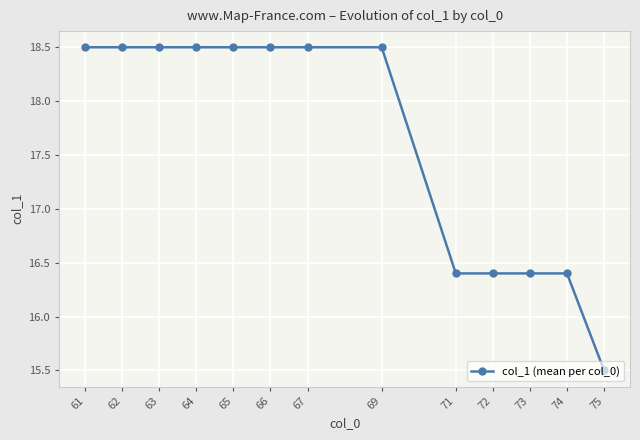

What is the change in value from 64 to 72?

-2.1